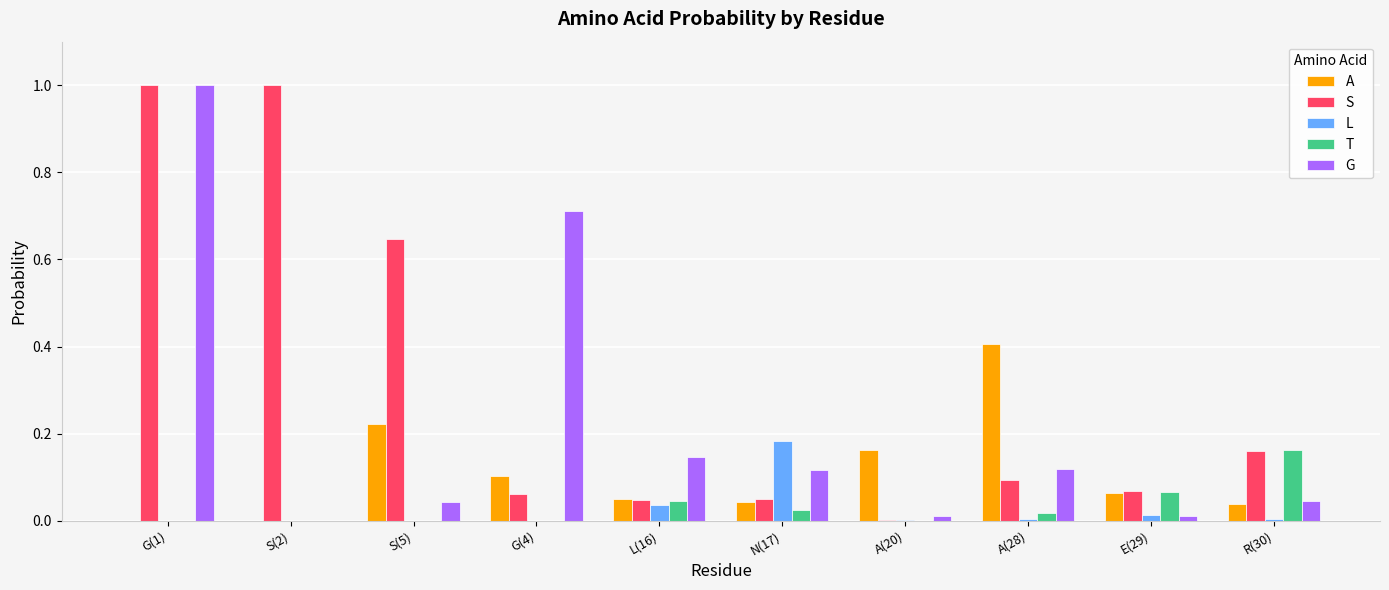

The S series shows 0.1 at N(17). True or false?

False